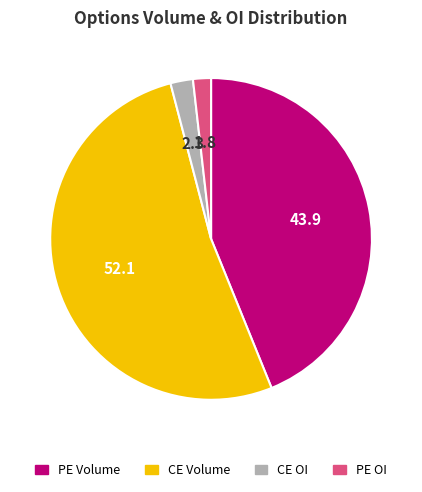

Is there any slice that represents more than half of the pie?

Yes